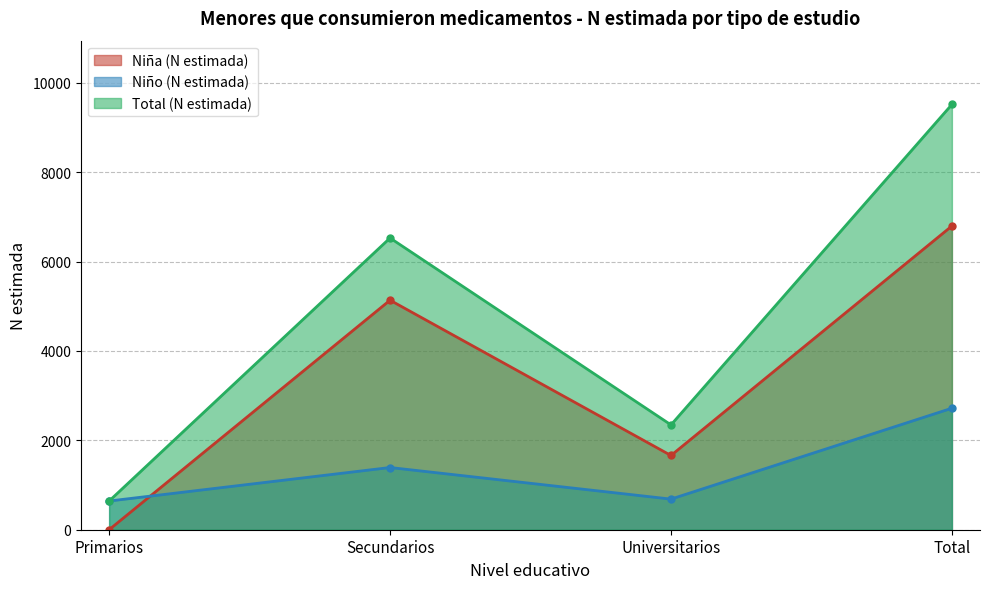

True or false: Niño (N estimada) and Total (N estimada) intersect in this chart.

False